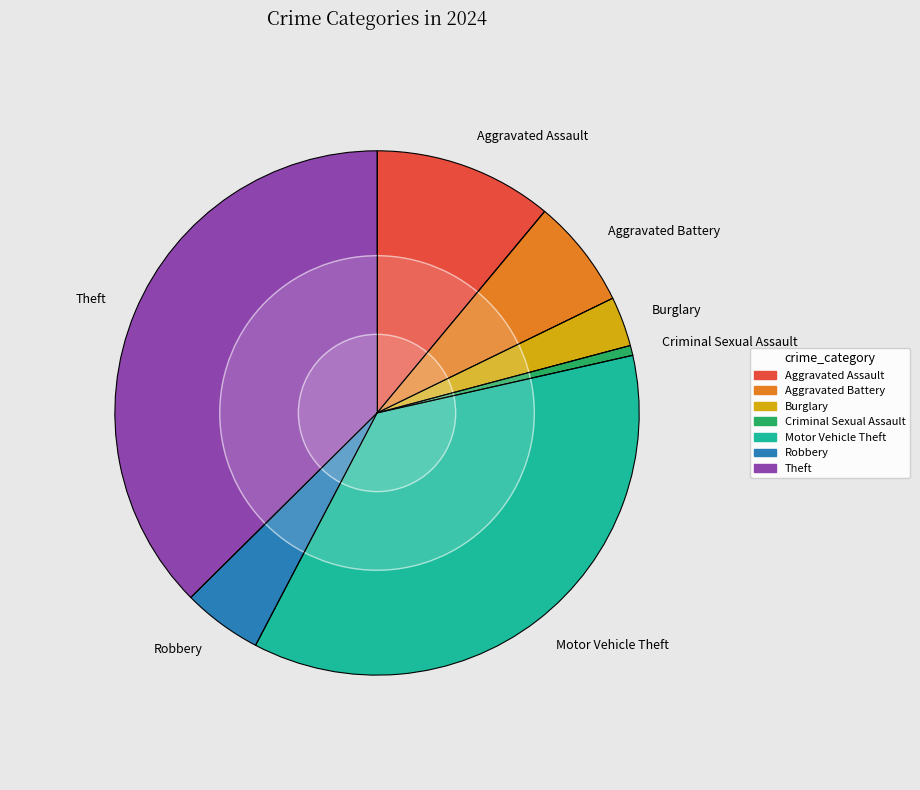

The Criminal Sexual Assault slice represents 11% of the pie. True or false?

False